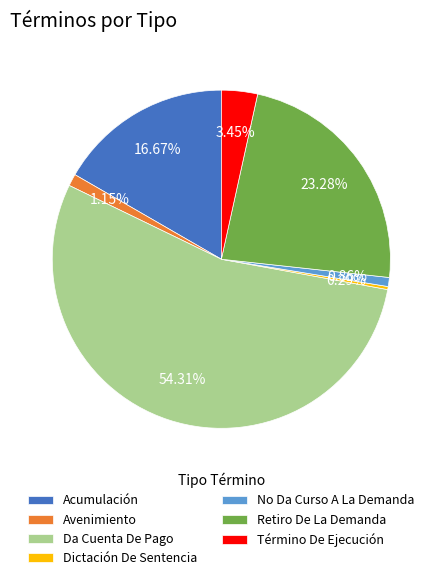

Does Da Cuenta De Pago represent more than half of the total?

Yes